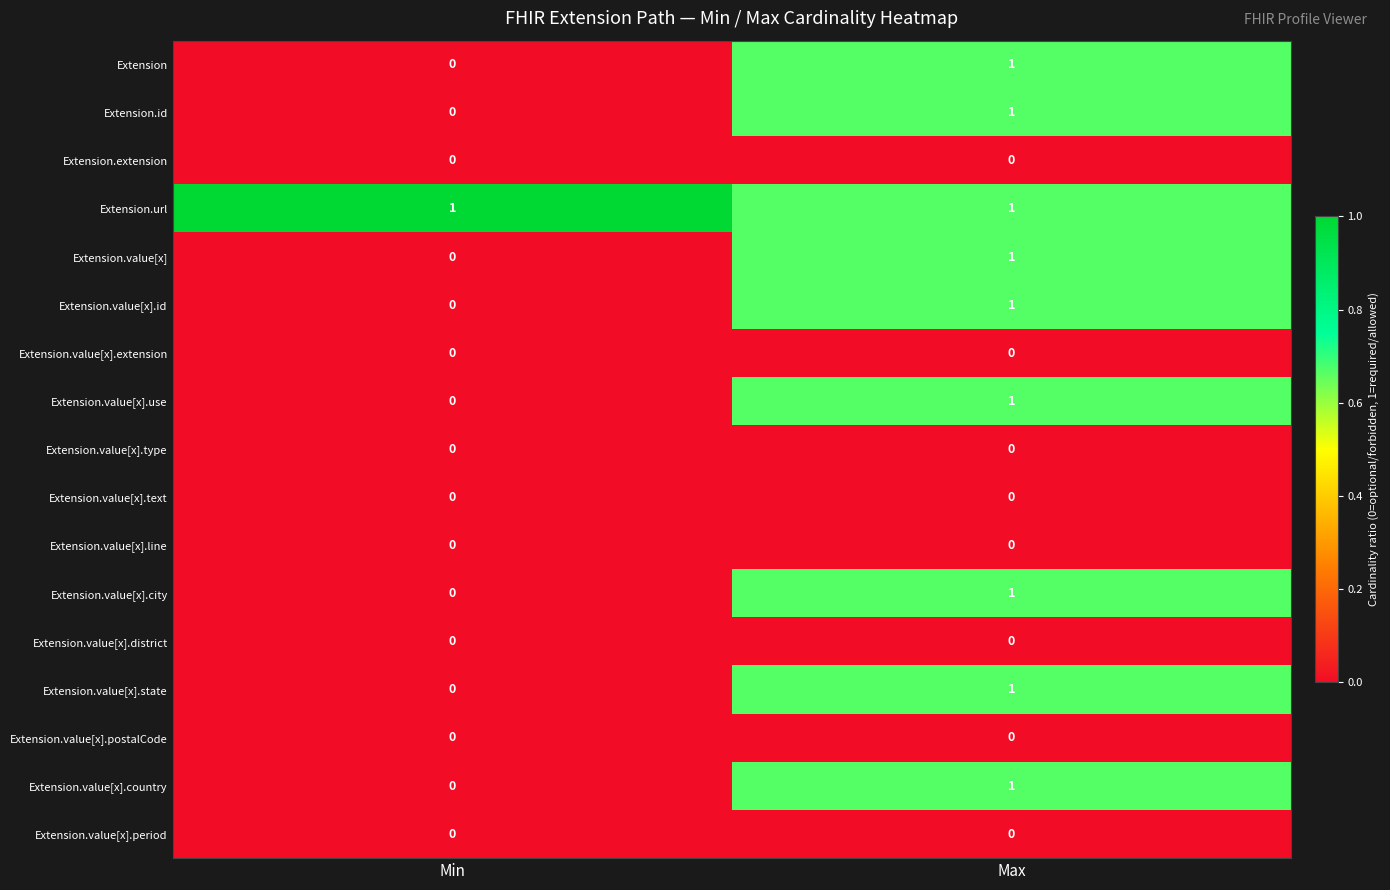

Which category has the highest value in the Extension series?

Max